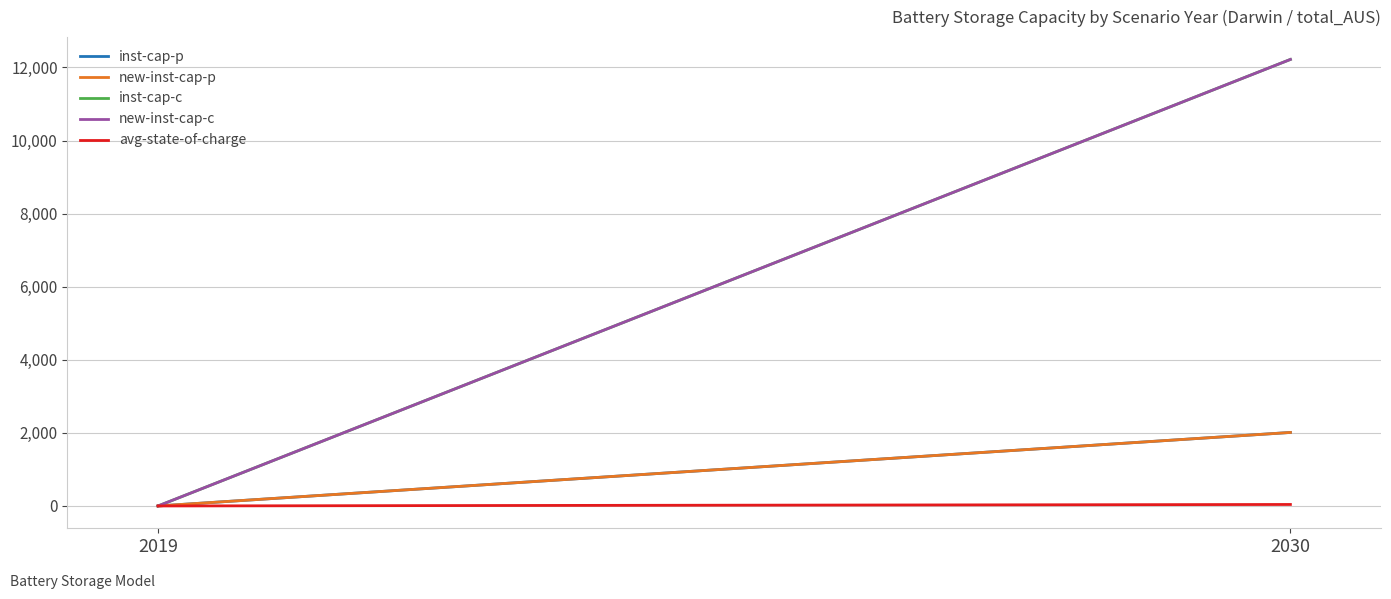

What is the value of the inst-cap-p point at the 2nd from the left?

2011.7